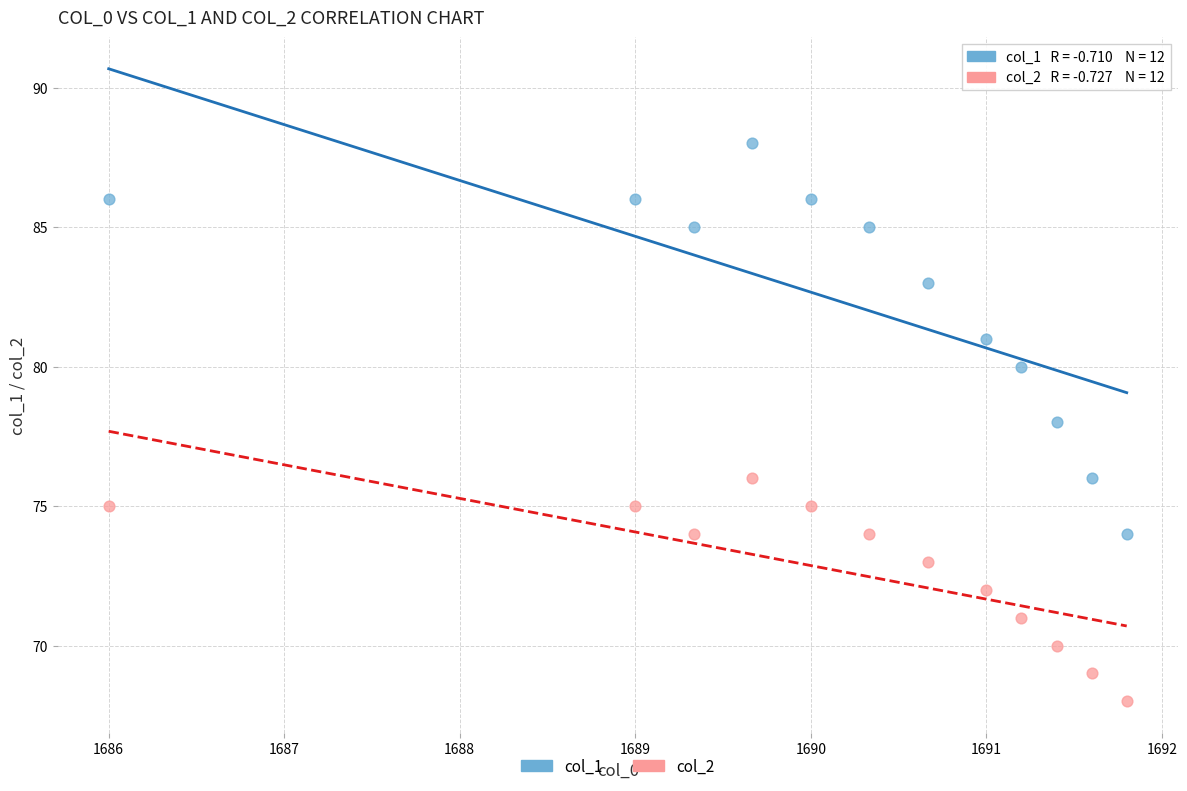

Across all data points, what is the range of Y values (max minus min)?

20